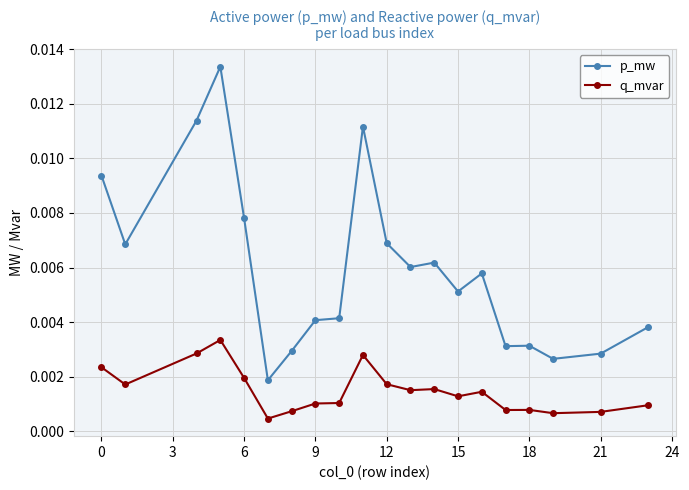

Which series has the largest total across all categories?

p_mw